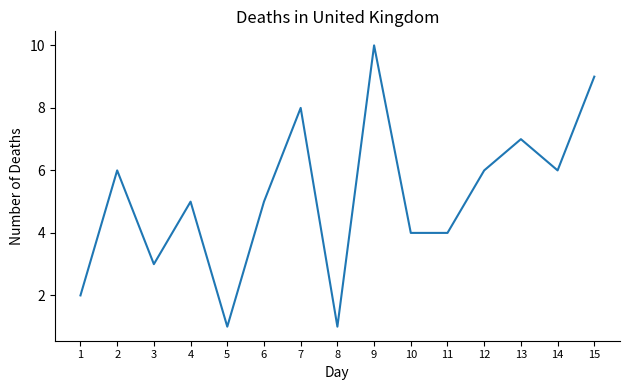

The value at 12 is 3. True or false?

False